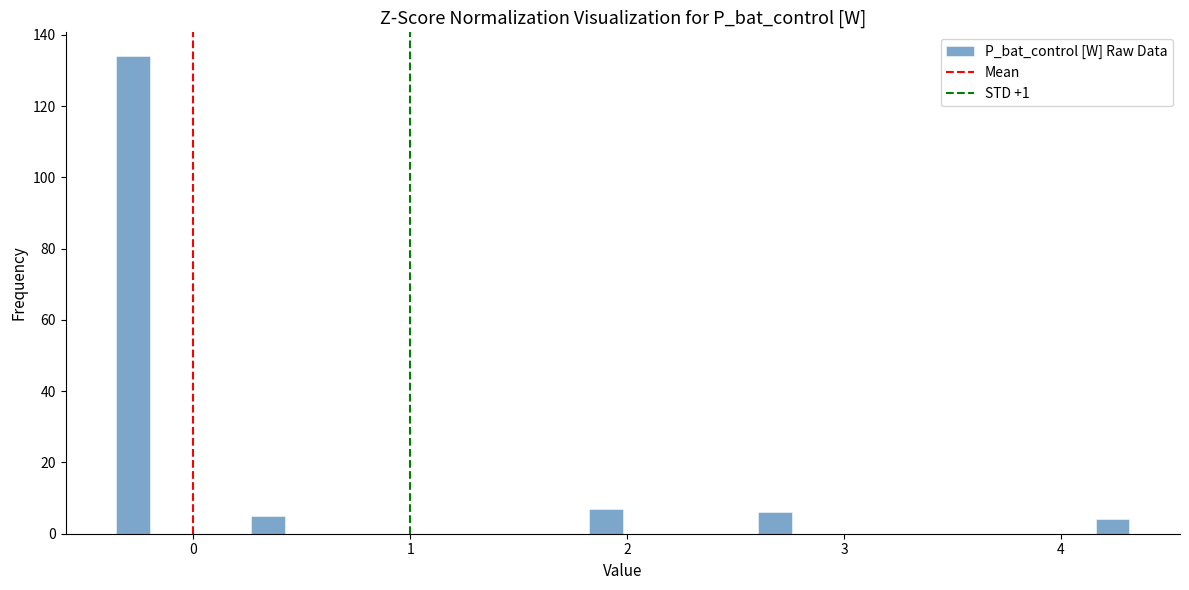

Read against the x-axis, roughly where is the centre of the tallest bar?

-0.3